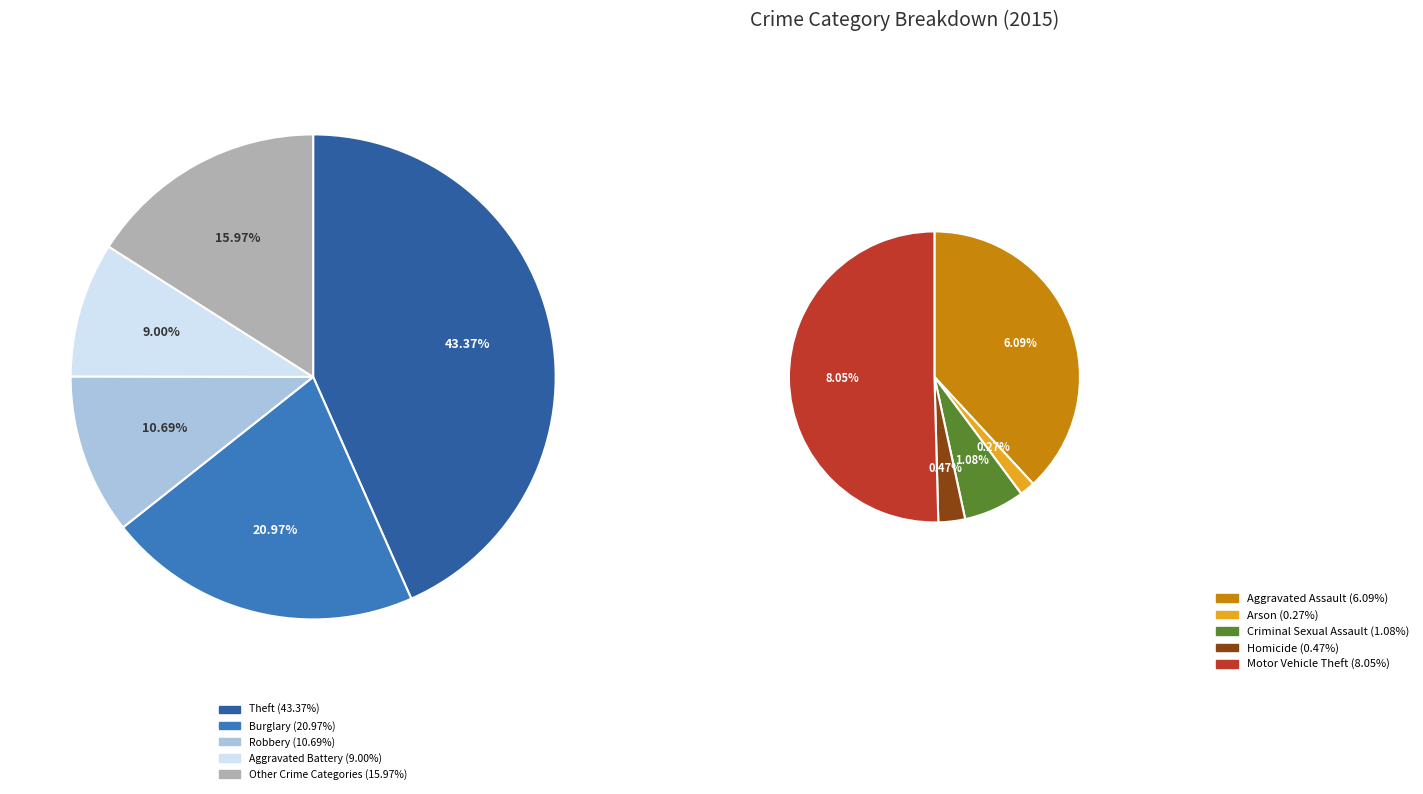

Approximately how many times larger is the value at Motor Vehicle Theft compared to Aggravated Battery?

0.9